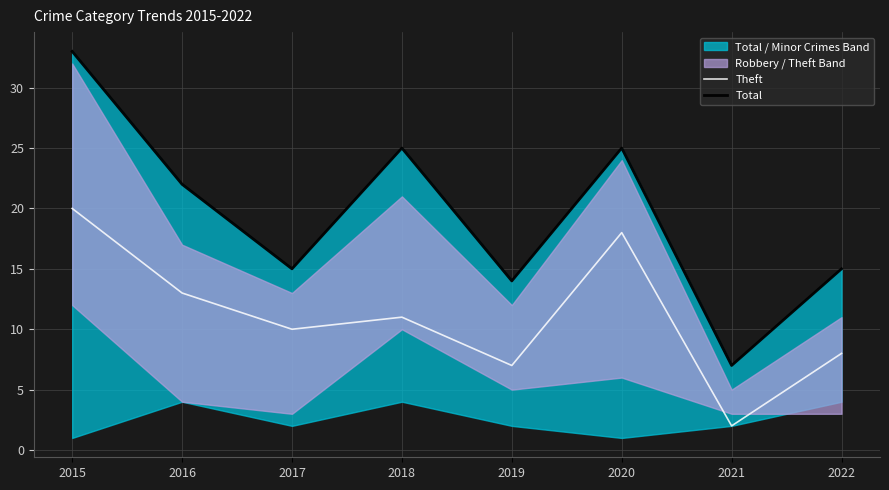

Reading left to right, what are all the values shown in this chart?

Theft: 20	13	10	11	7	18	2	8
Total: 33	22	15	25	14	25	7	15